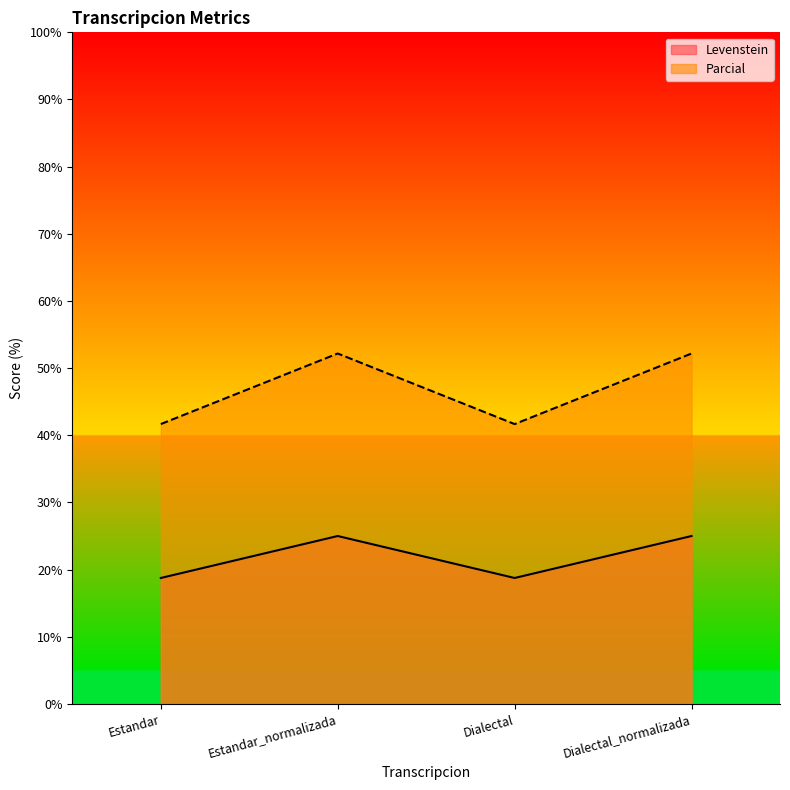

True or false: Levenstein has a value of 75.0 at Dialectal_normalizada.

False